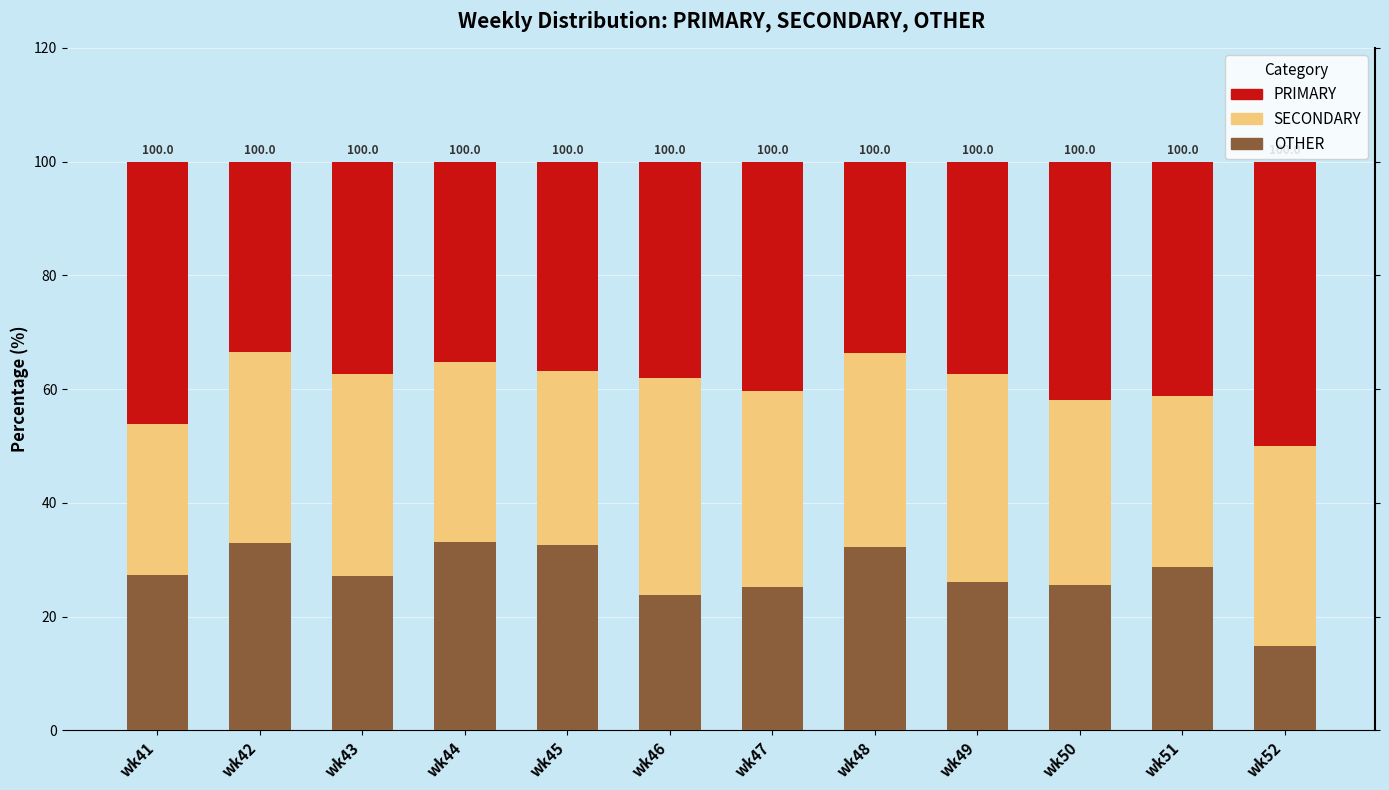

What is the total value across all series at wk49?

100.0